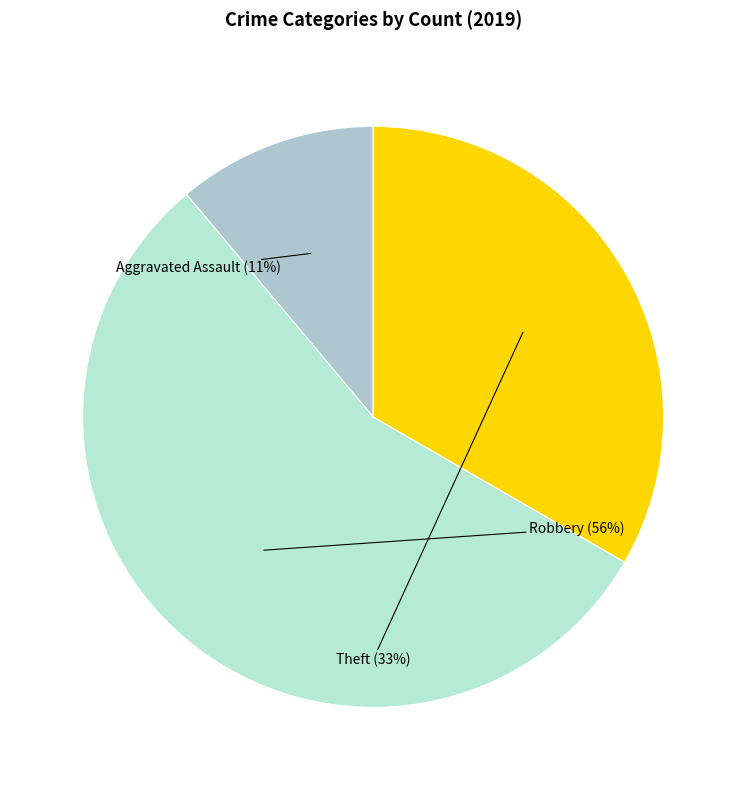

Is there a majority slice in this chart?

Yes